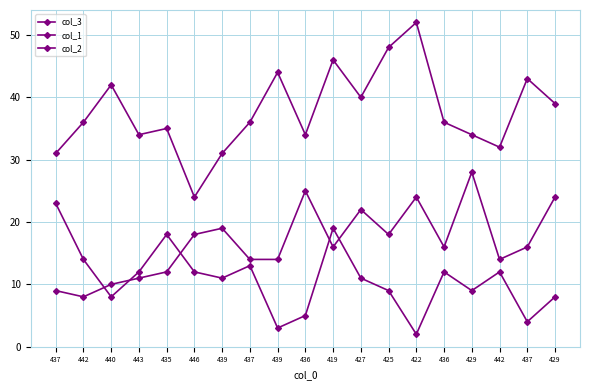

What is the spread (max minus min) of values at 436?

29